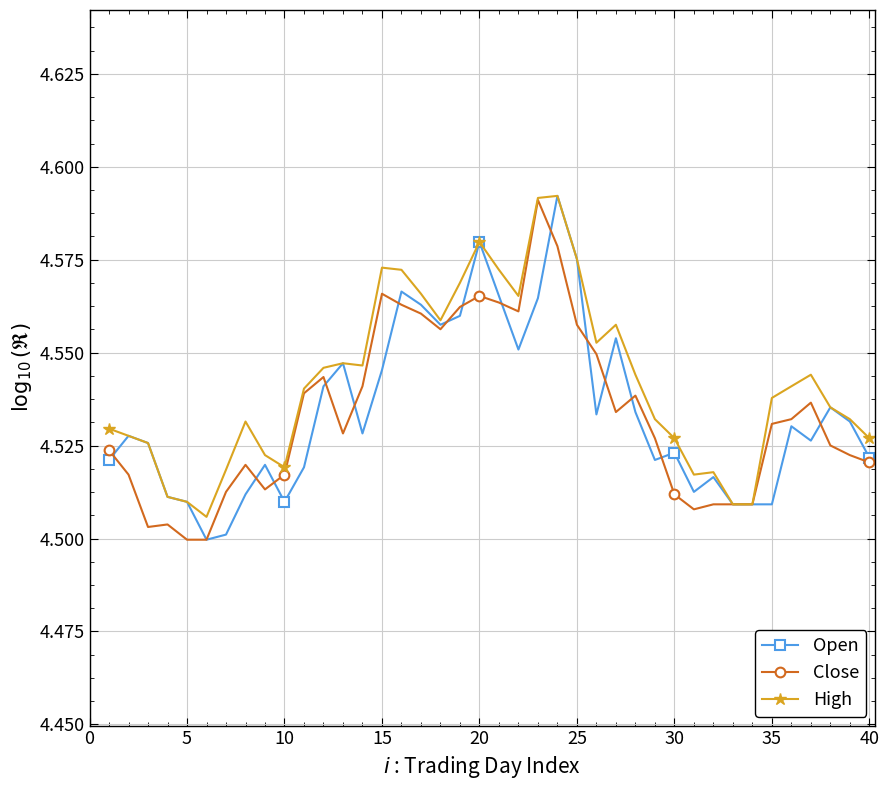

Count the High values in the range 4 to 5.

40